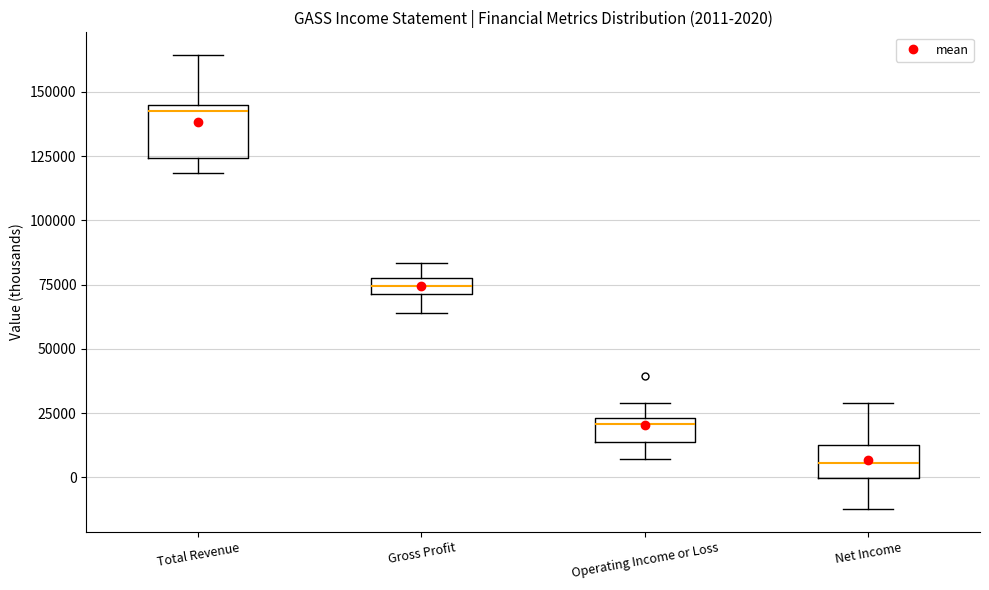

Which box has the highest median line?

Total Revenue